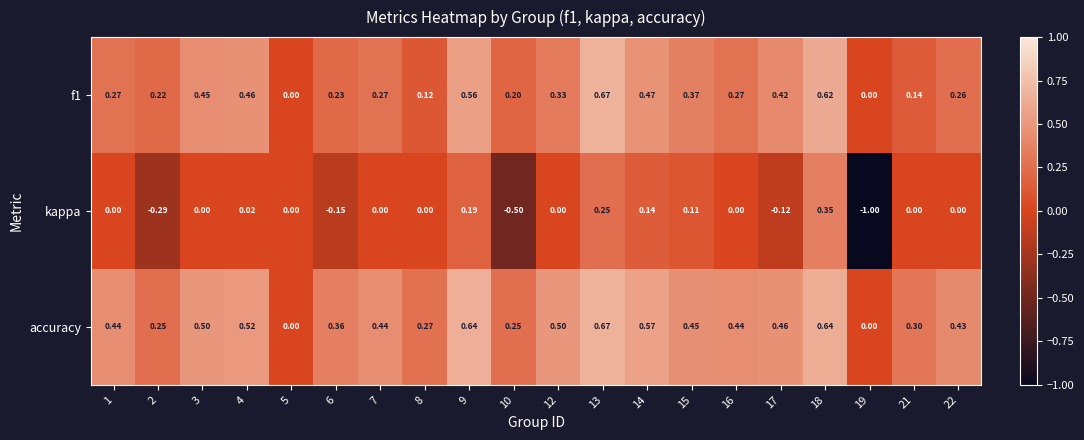

What is the total value across all series at 17?

0.8